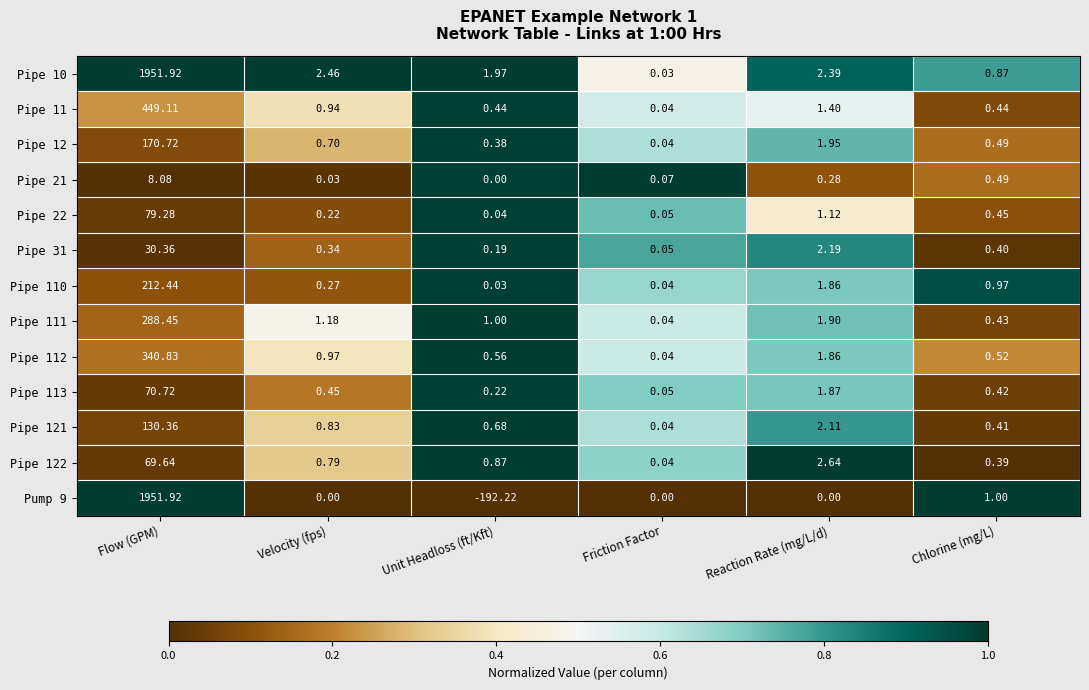

How many data points does each series have?

6